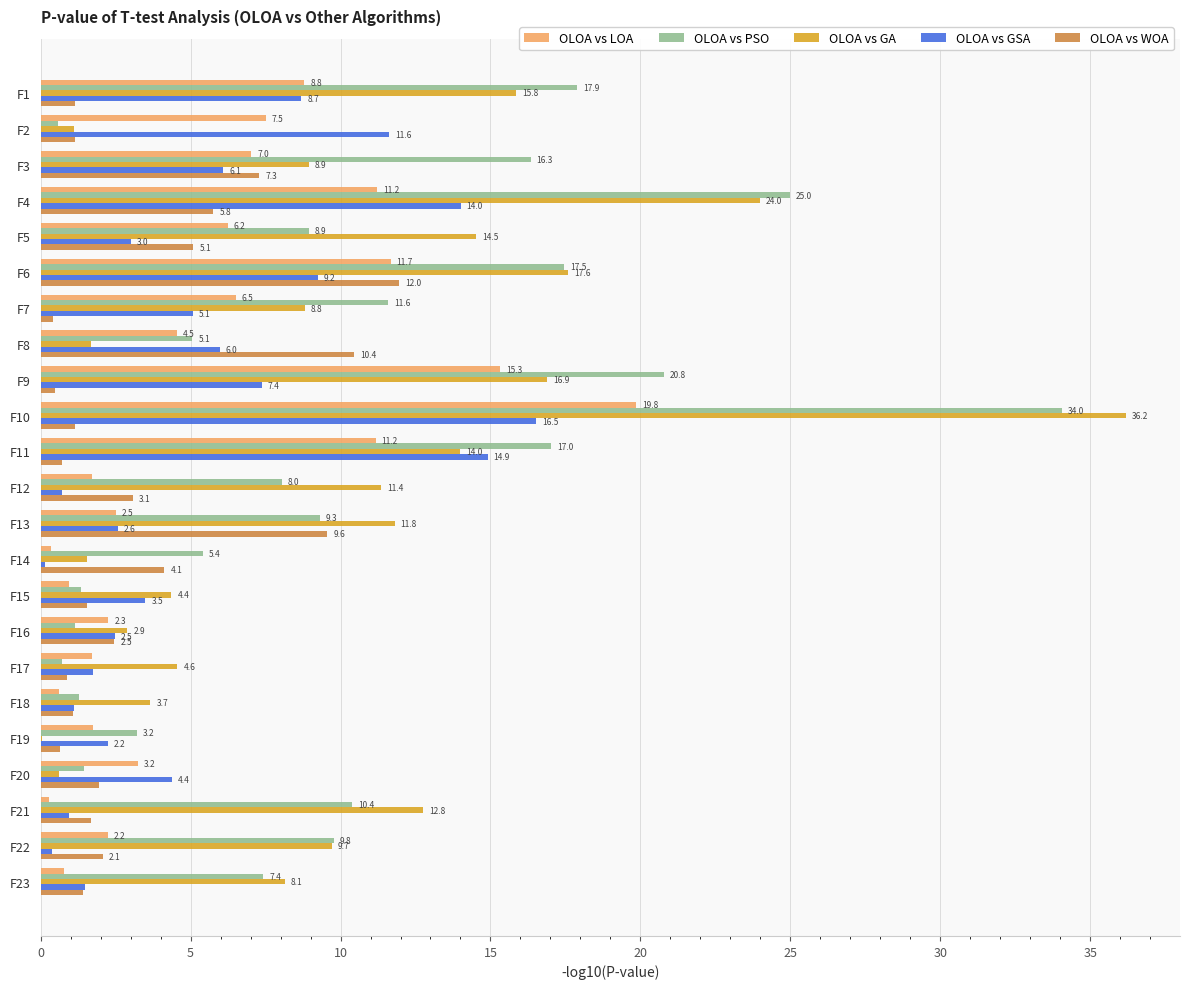

Which category has the highest value in the OLOA vs GA series?

F10